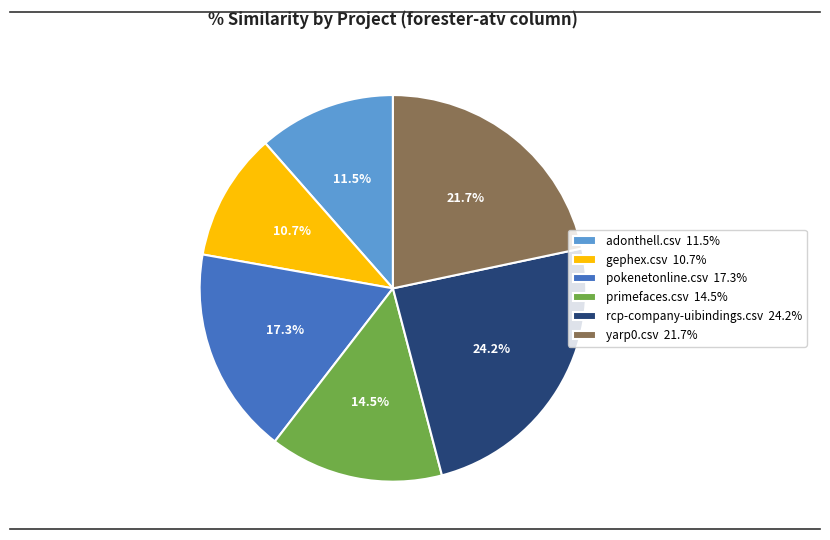

What percentage is NOT represented by chaperon.csv?

100.0%